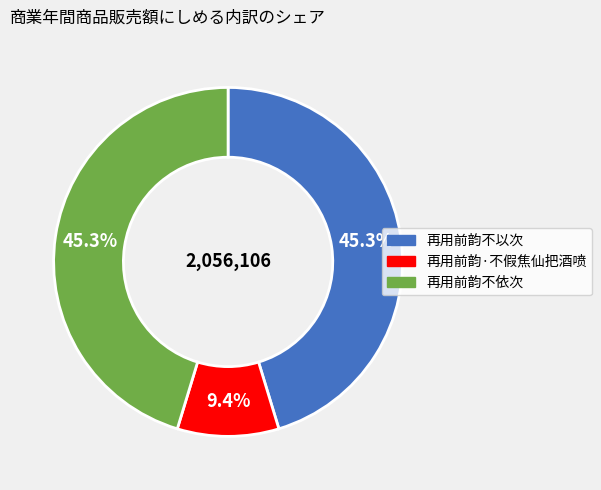

Count the number of slices in the pie.

3